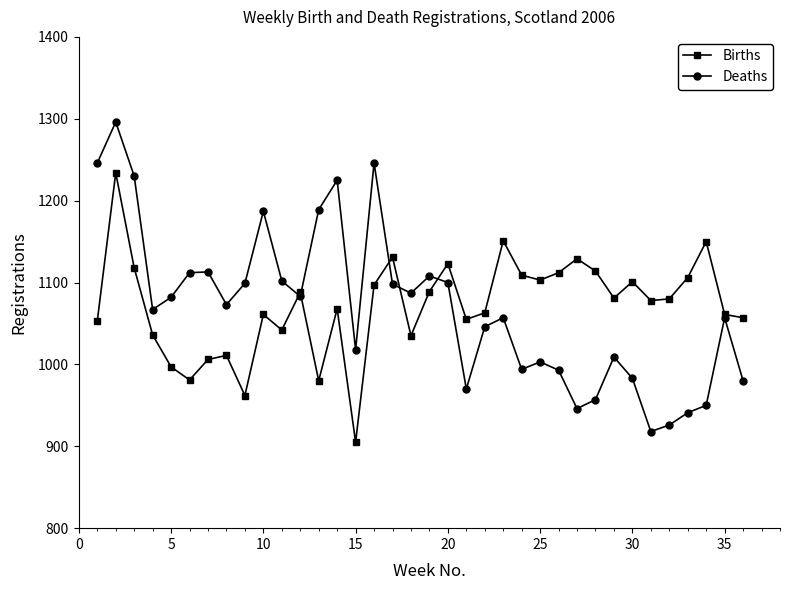

True or false: Deaths and Births intersect in this chart.

True